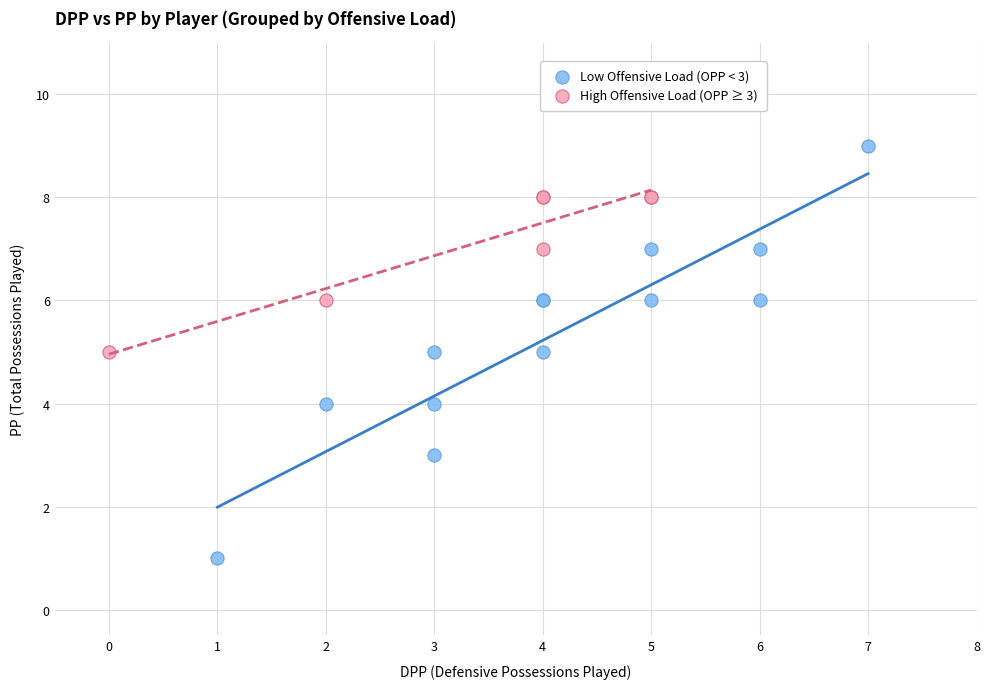

Which series has the largest Y range (max minus min)?

Low Offensive Load (OPP < 3)